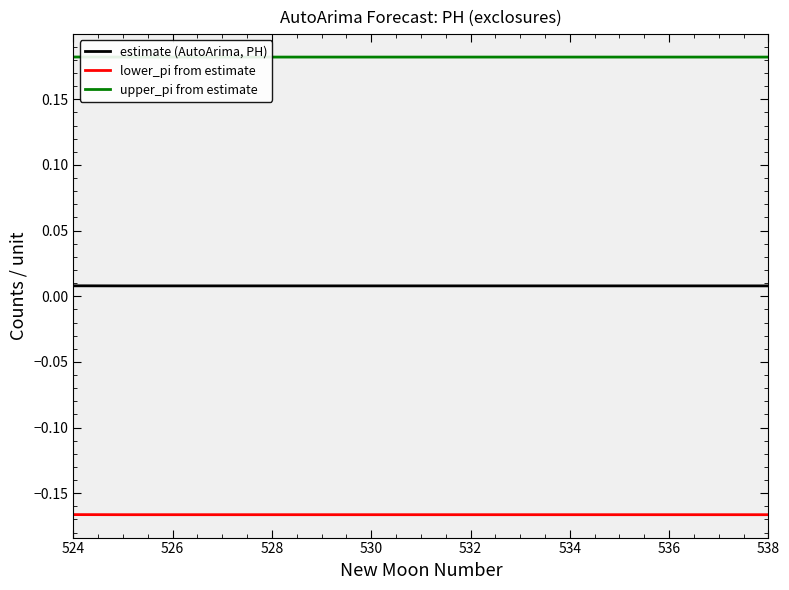

How many series are shown in this chart?

3